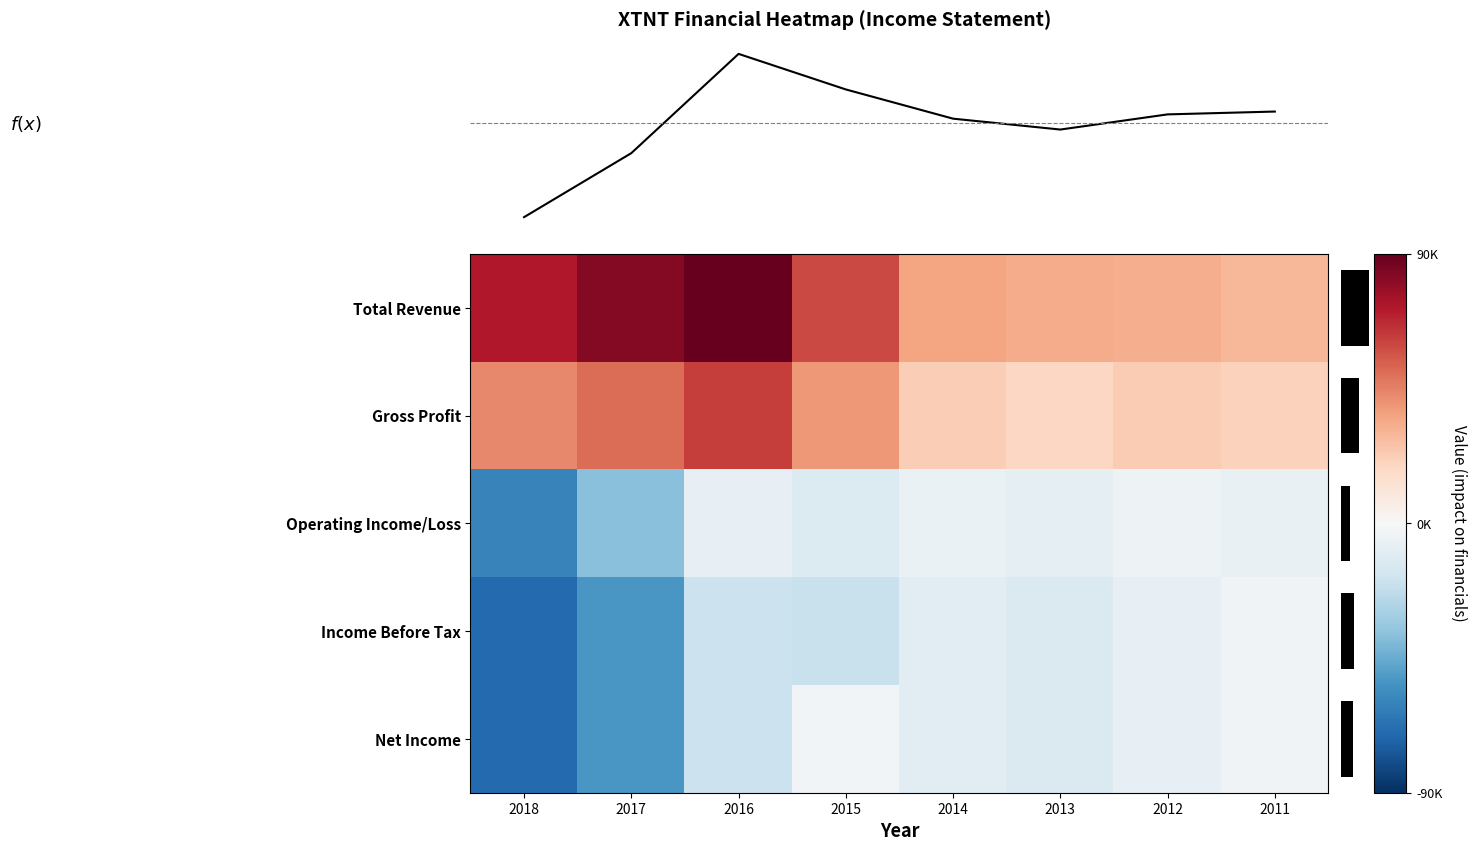

What is the sum of all Gross Profit values?

279800